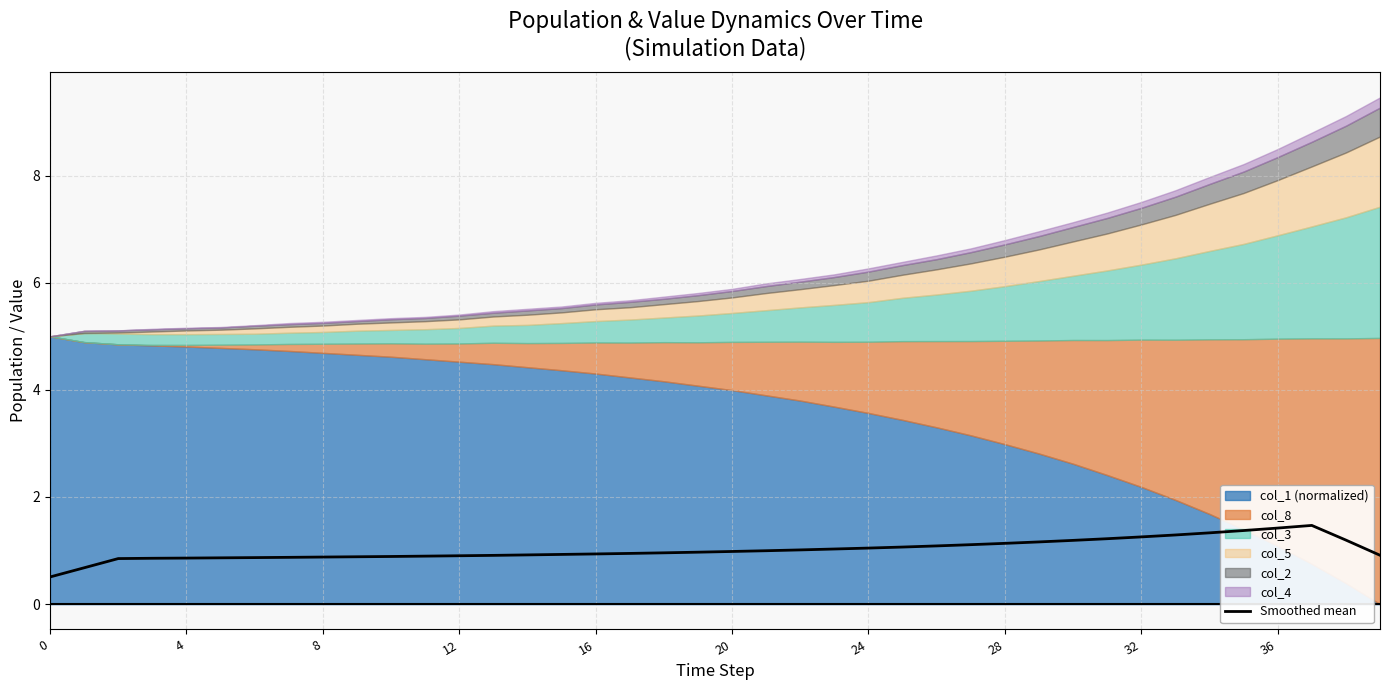

What is the difference between the values at 33 and 11?

0.4